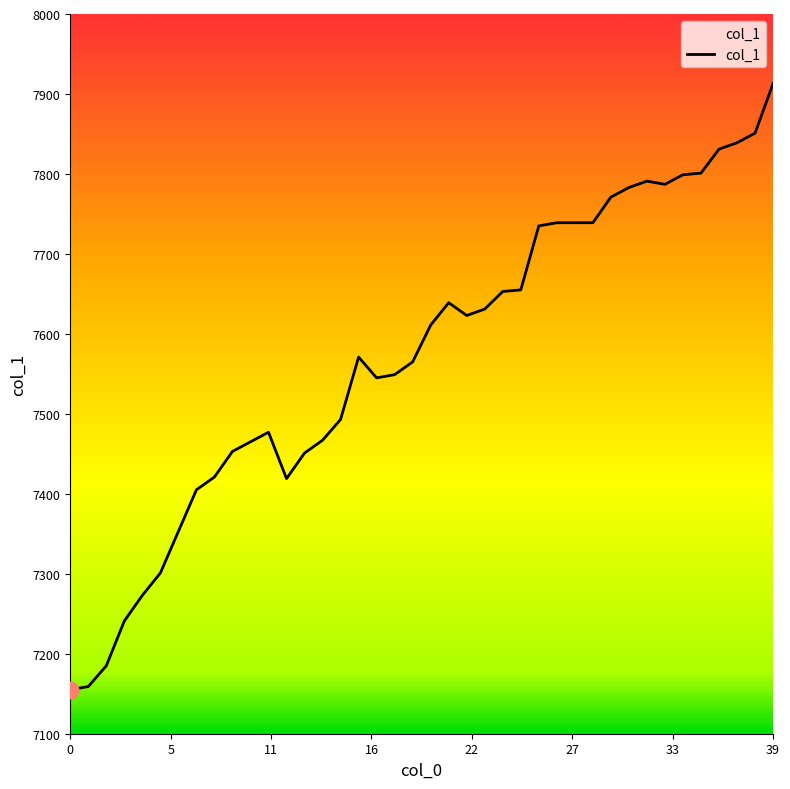

What is the greatest value displayed?

7913